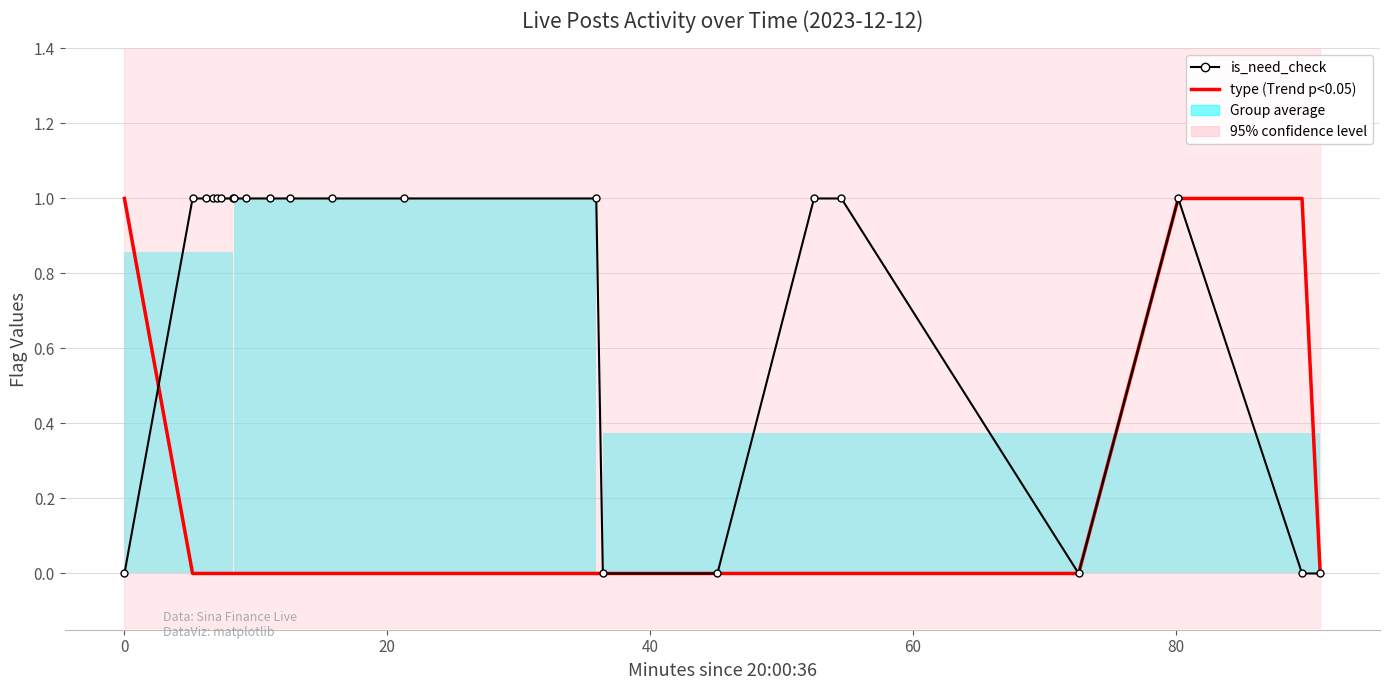

How many type values are between 0 and 1?

22